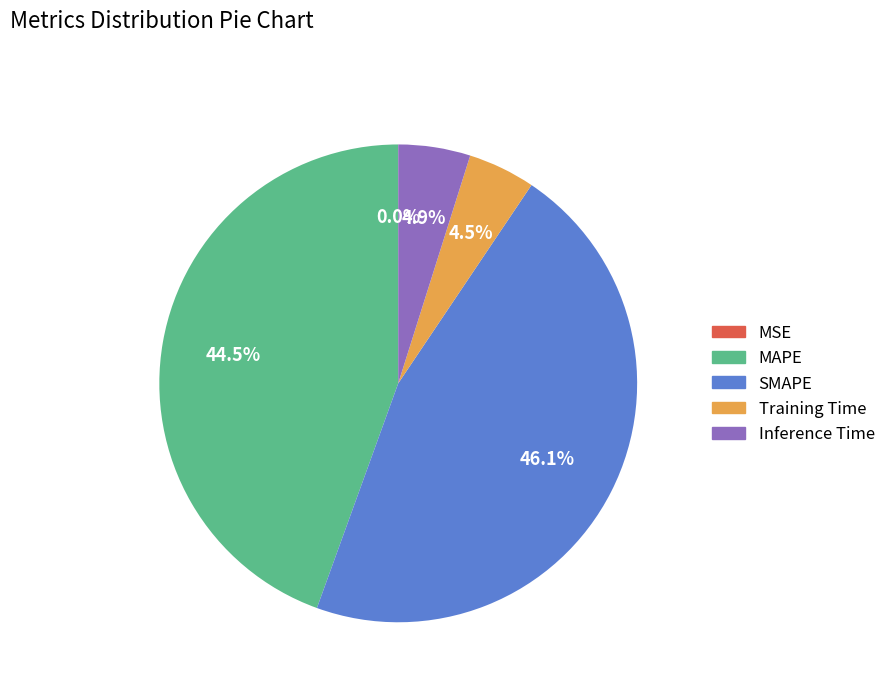

To the nearest percent, what is the average slice percentage?

20%